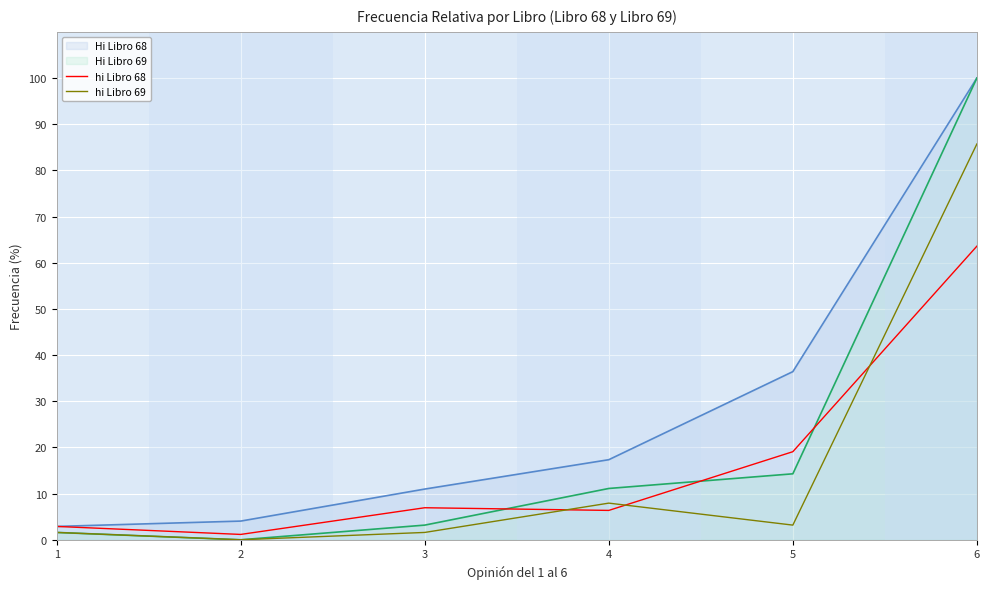

Which series has the largest range (max minus min)?

Hi Libro 69